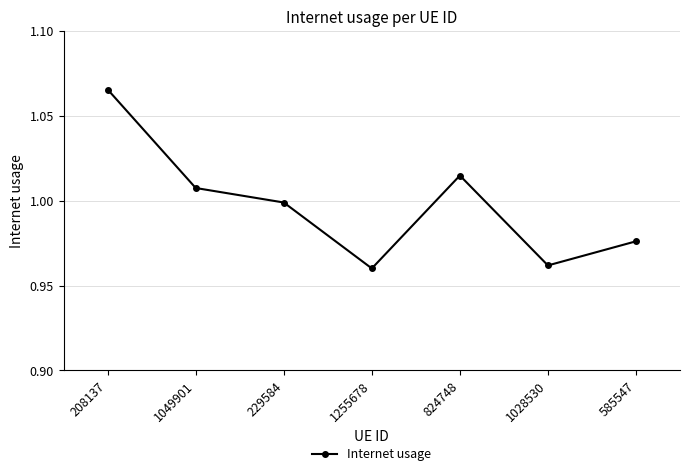

What is the label of the 3rd point from the left?

229584